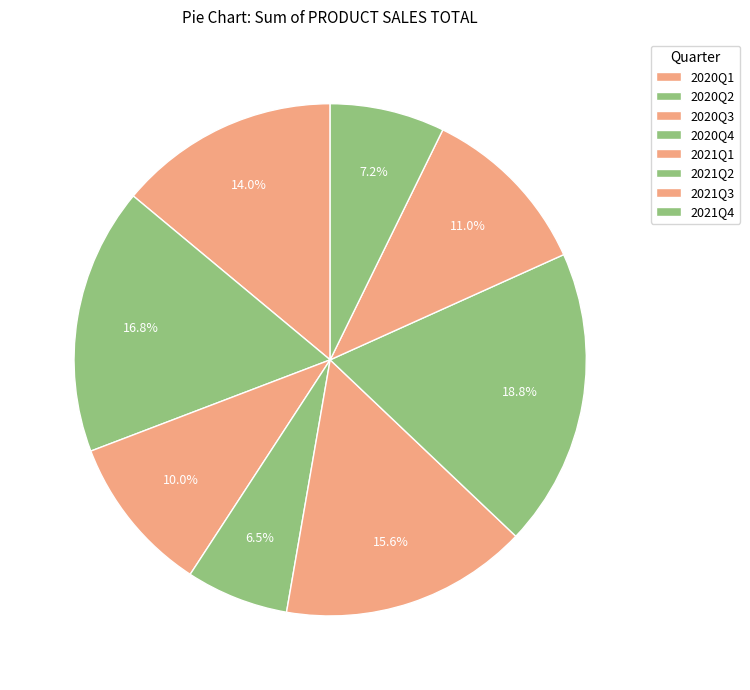

Is 2020Q3 the majority of the pie?

No